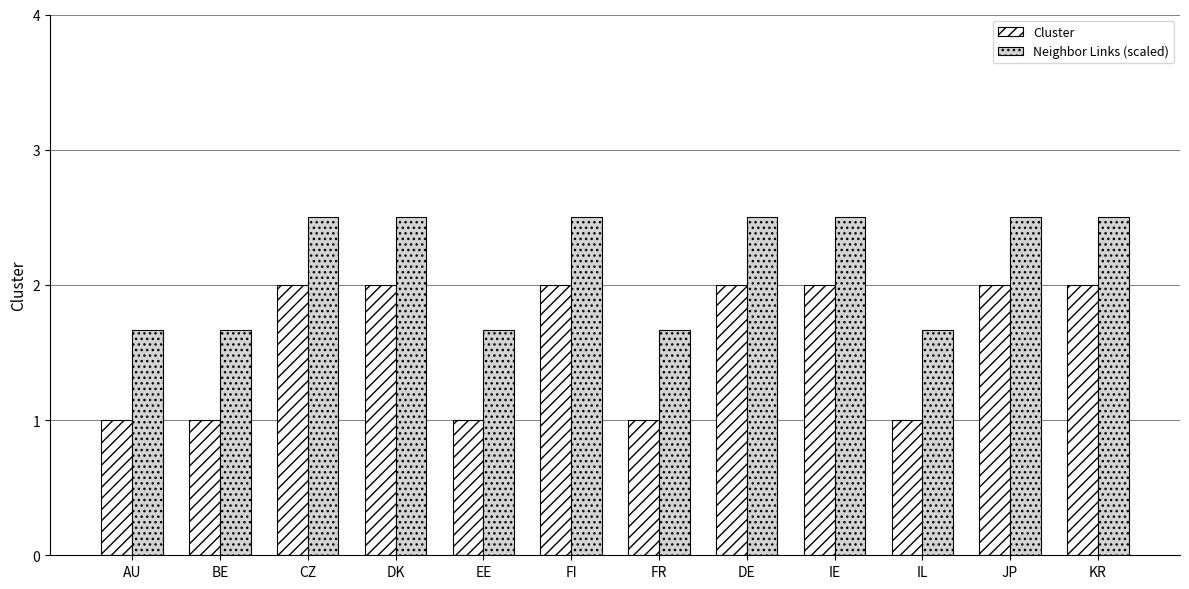

What is the average value of the Cluster series?

1.6